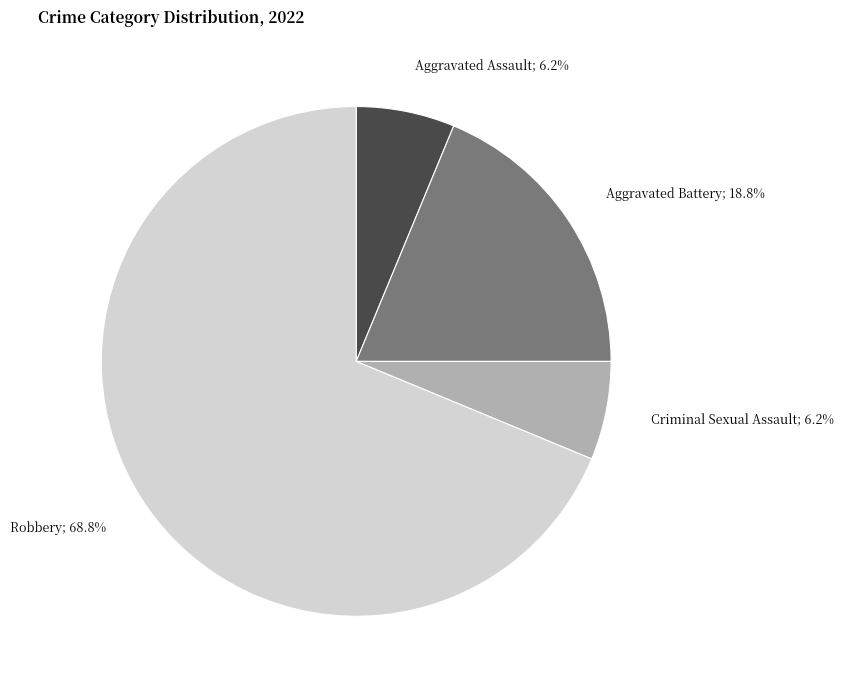

Does any single category account for the majority?

Yes